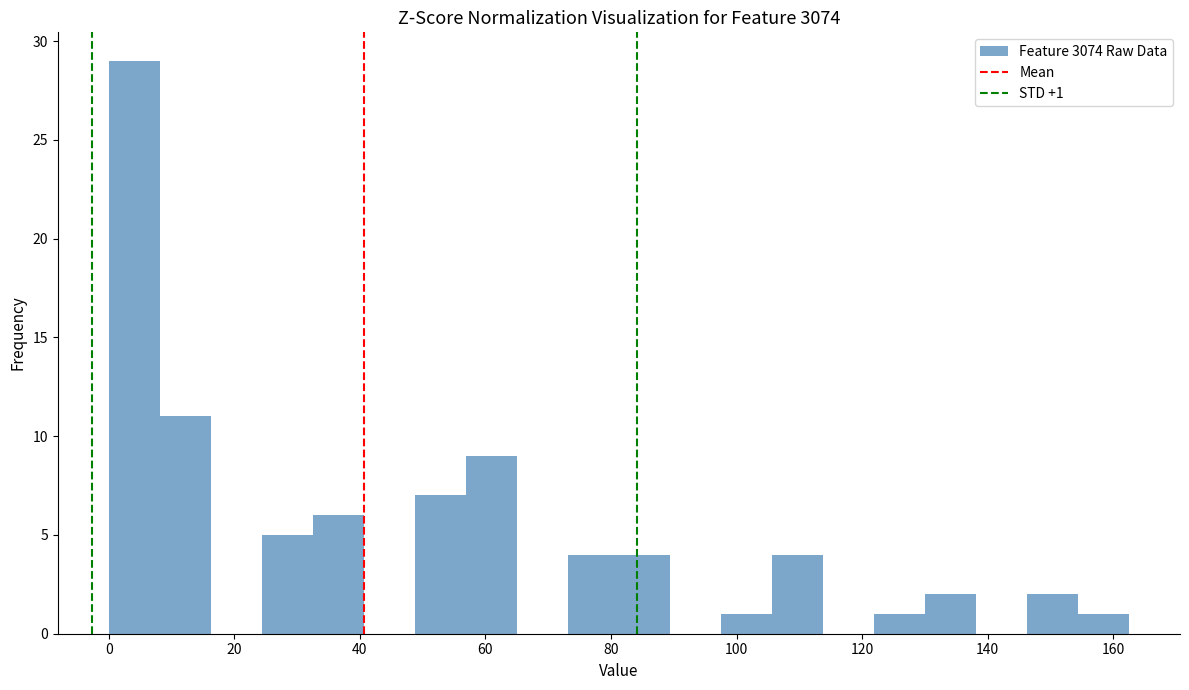

Over which range of the x-axis is the bar tallest?

0 to 8